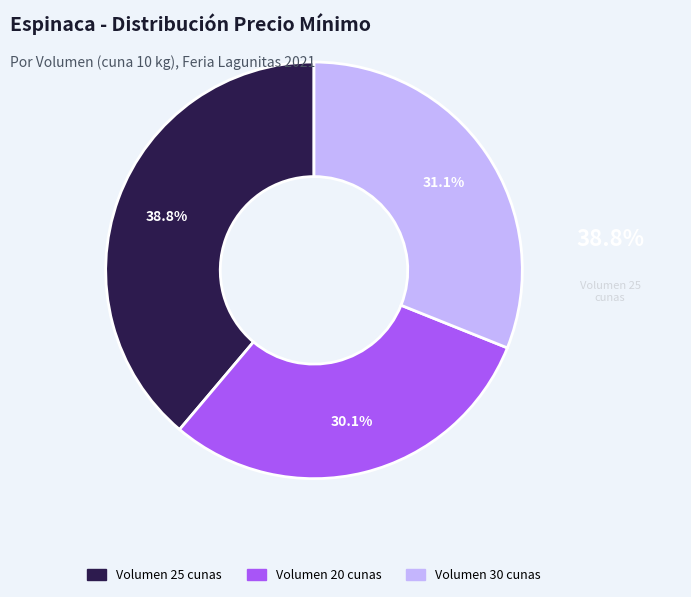

What portion of the pie excludes Volumen 25 cunas?

61.2%